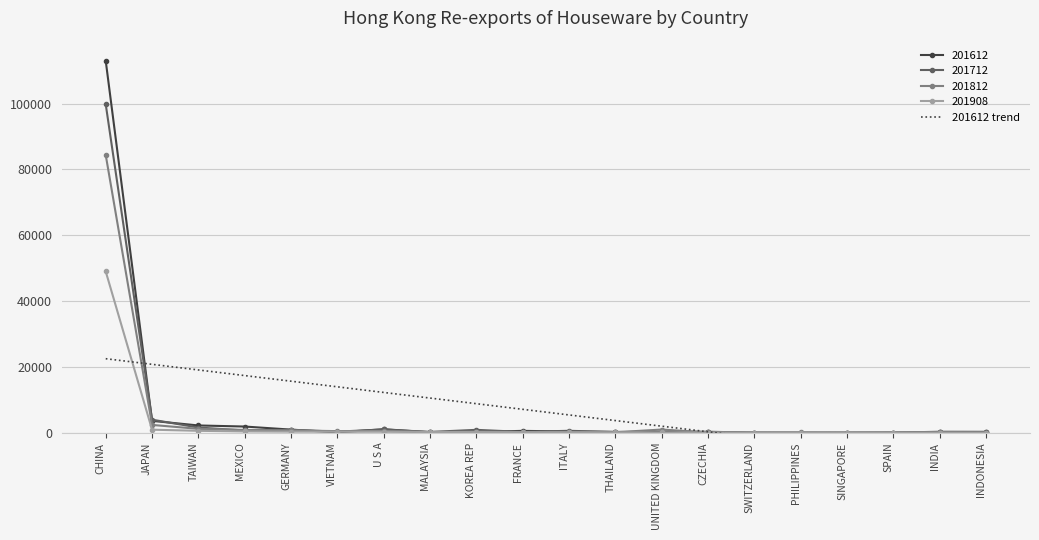

Is it true that 201908 equals 48985.0 at CHINA?

True